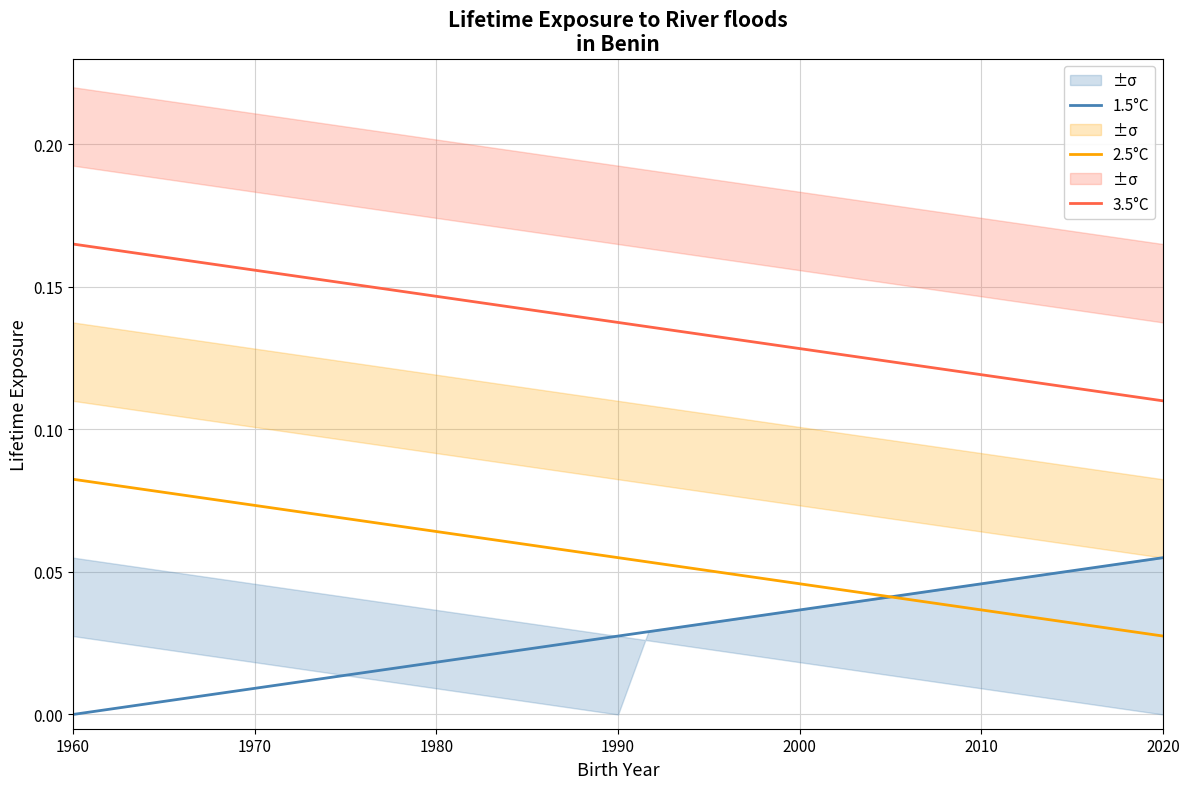

True or false: 1.5°C has a value of 0.0 at 1990.

True